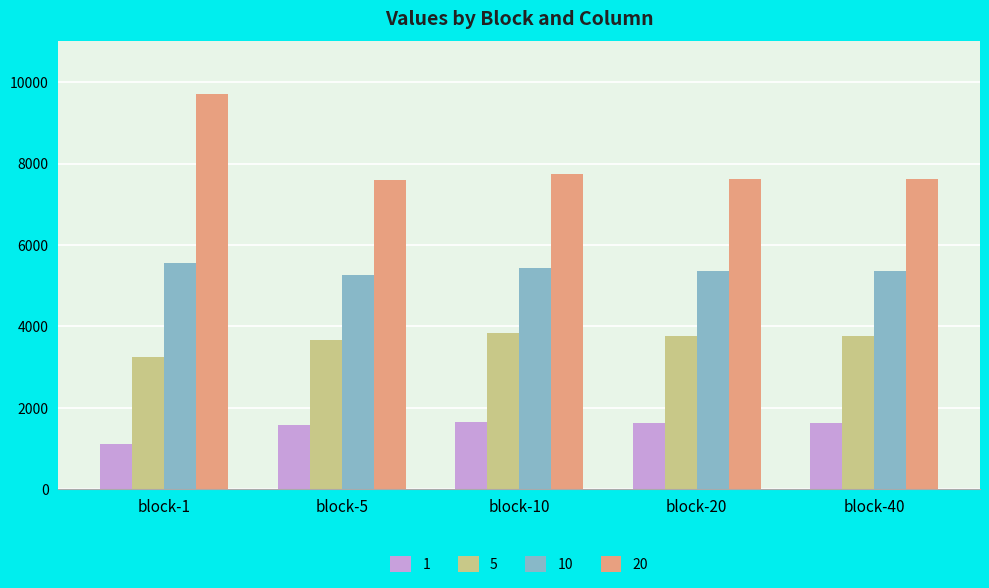

Which series has the largest range (max minus min)?

20